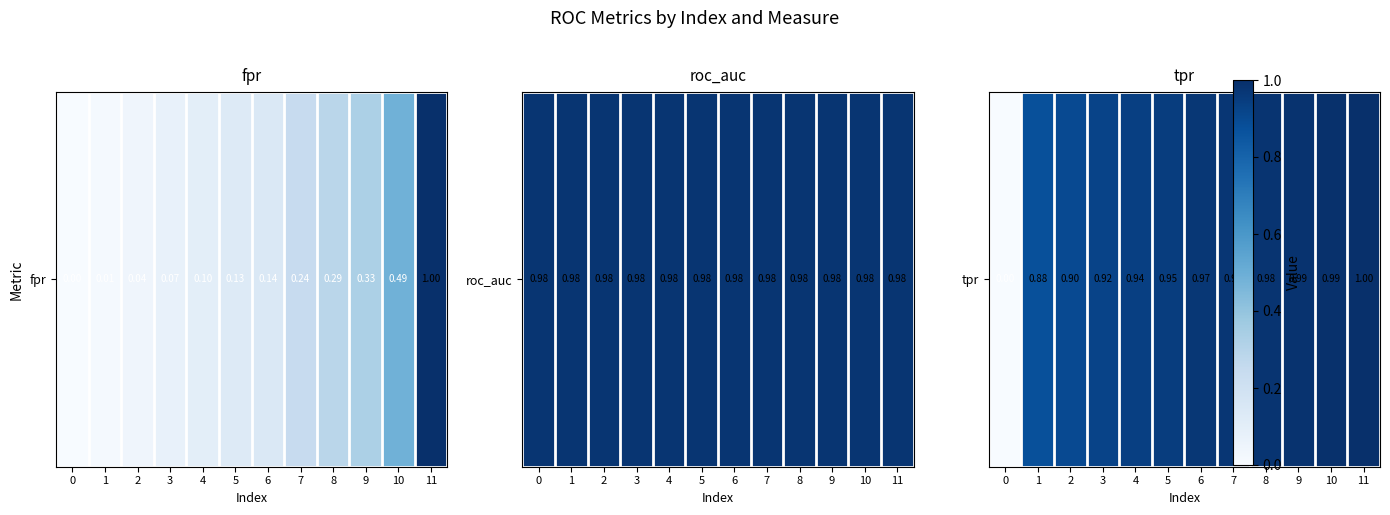

How many positive values are there?

11